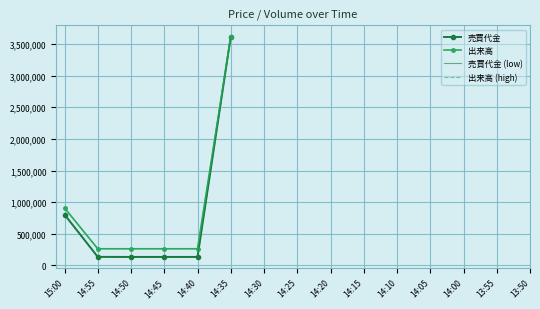

Is the value of 出来高 (high) at 14:00 greater than the value of 売買代金 at 14:20?

No